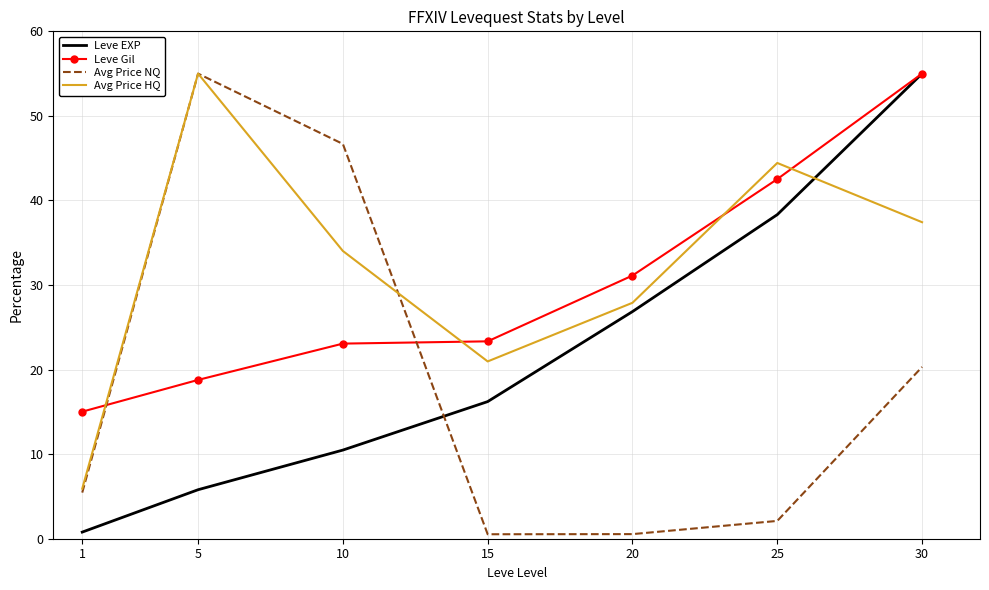

True or false: Avg Price NQ and Avg Price HQ intersect in this chart.

True